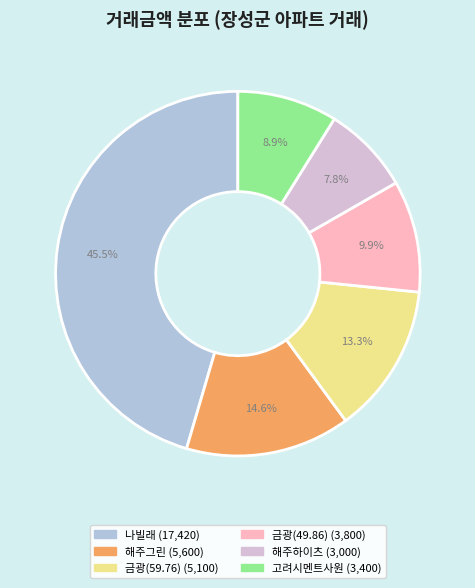

Count the number of slices in the pie.

6